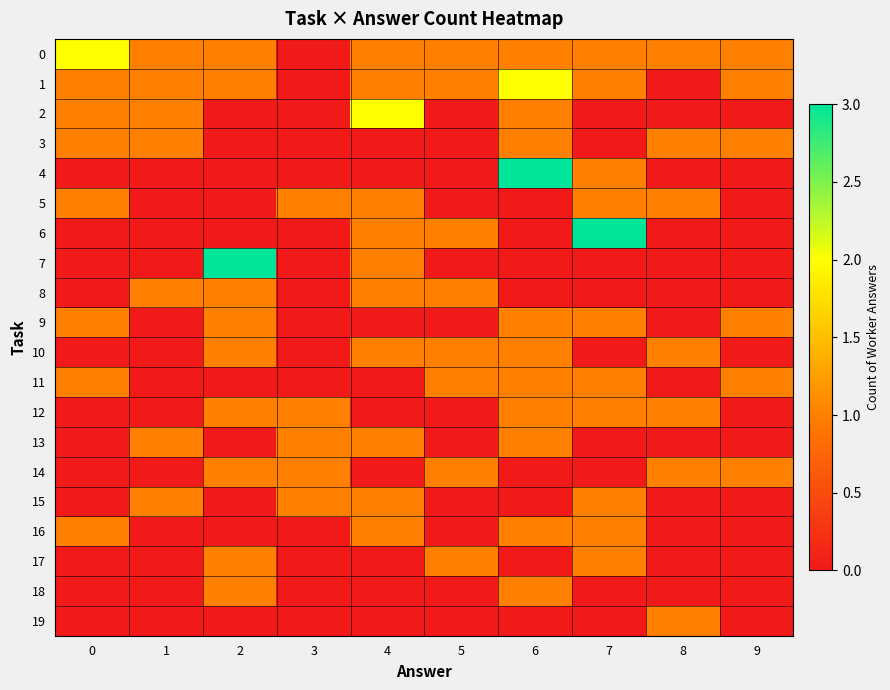

At how many categories does at least one series exceed 0?

10